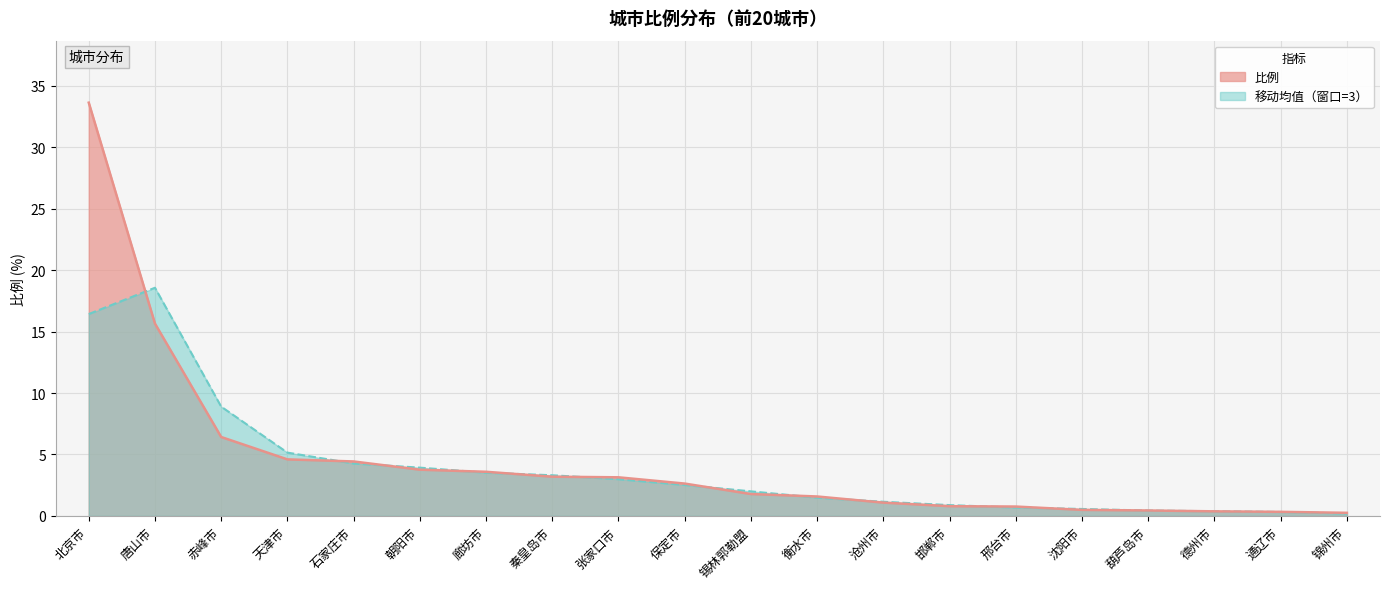

Reading left to right, extract all data points from this chart.

33.6	15.7	6.4	4.6	4.4	3.8	3.6	3.2	3.1	2.6	1.8	1.6	1.1	0.8	0.8	0.5	0.4	0.4	0.3	0.2